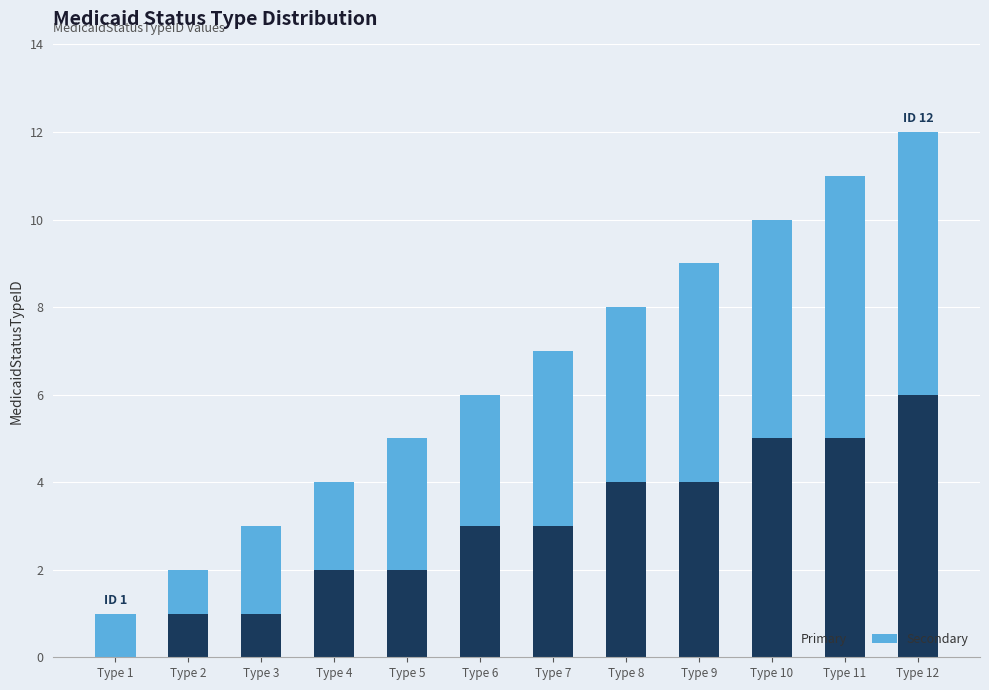

The Primary series shows 1 at Type 3. True or false?

True